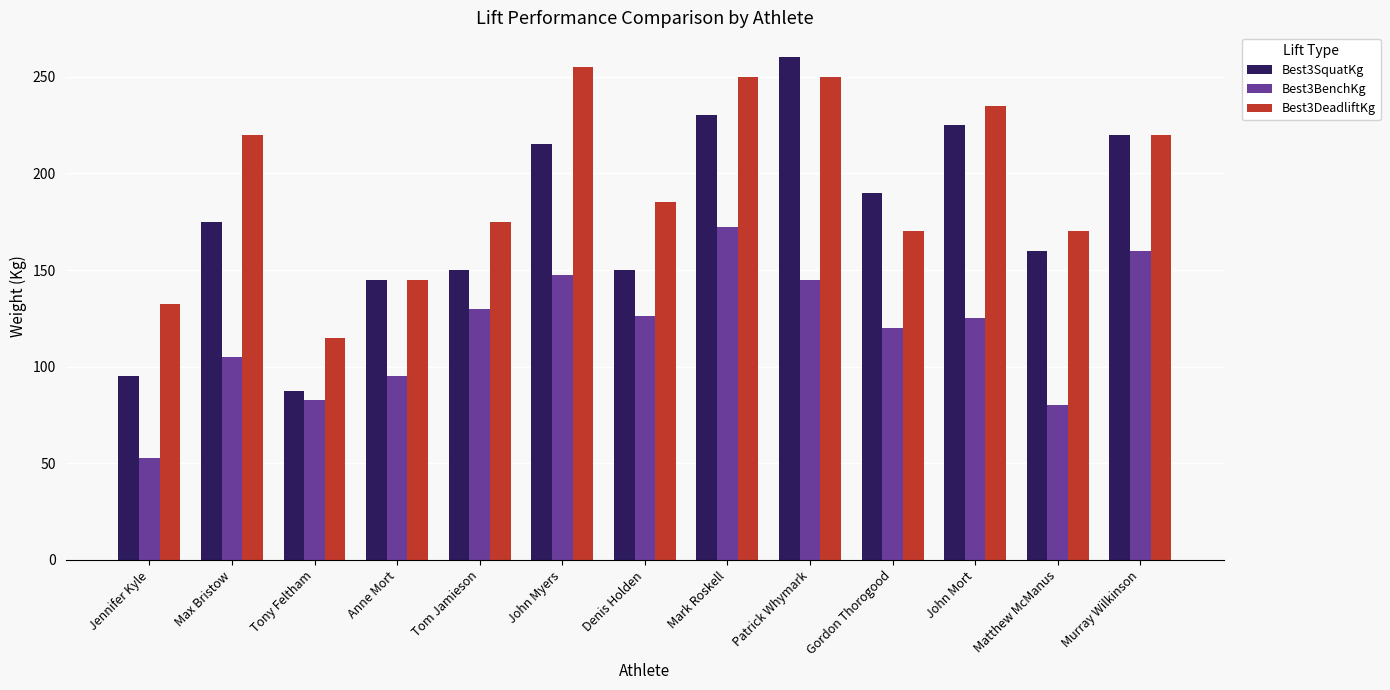

Which category has the highest value in the Best3DeadliftKg series?

John Myers